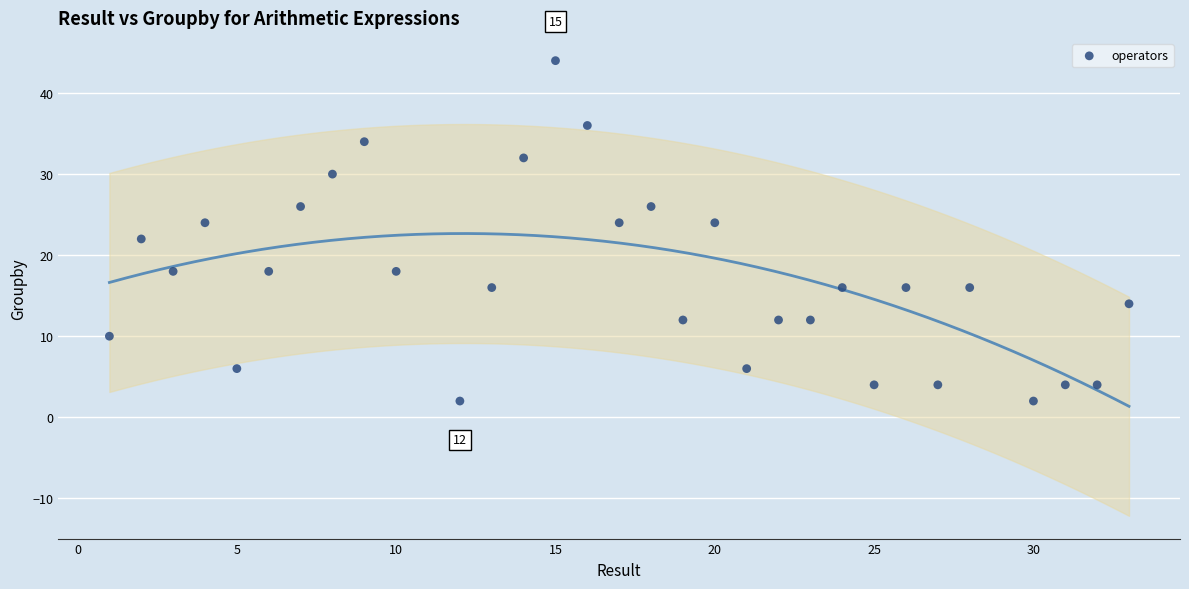

What is the range of X values (max minus min)?

32